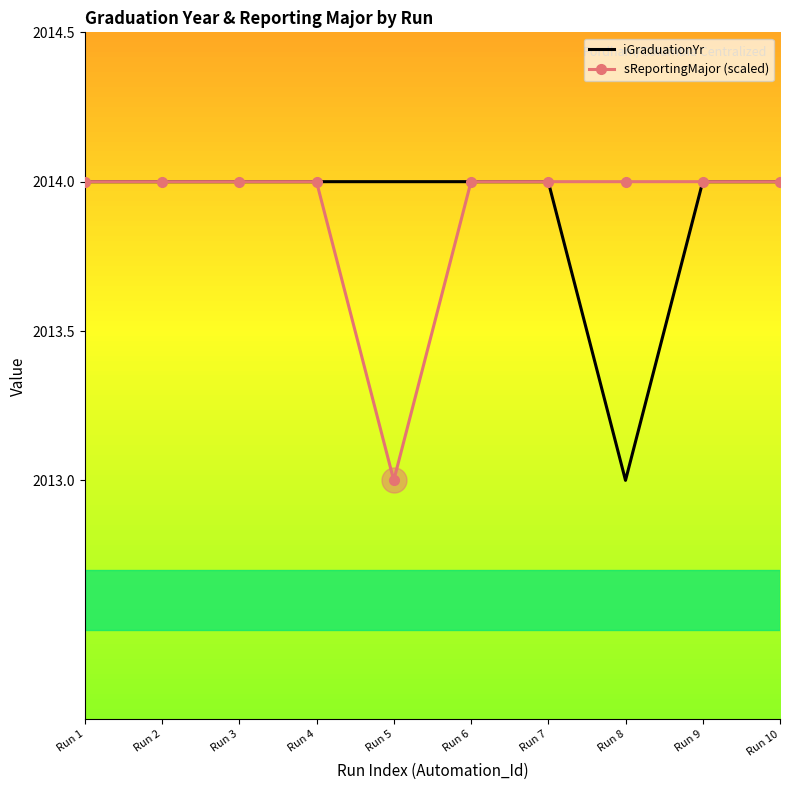

The value of sReportingMajor (scaled) at Run 10 is 2014. True or false?

True